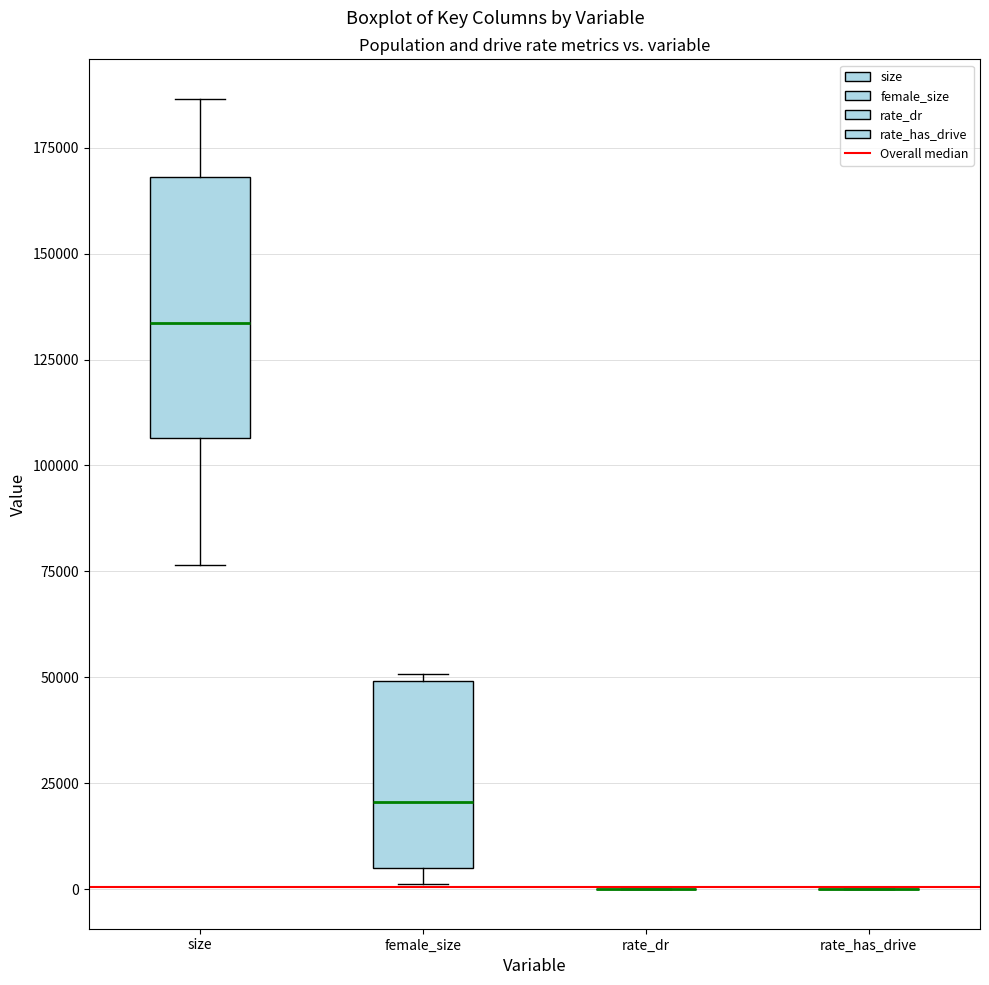

Reading left to right, read every box against the y-axis: the position of its median line, the range the box covers, and the ends of its whiskers. The values are not printed on the chart, so give them approximately, as read against the axis.

size: median 135000, box 105000 to 170000, whiskers 75000 to 185000
female_size: median 20000, box 5000 to 50000, whiskers 0 to 50000 (just above the box's upper edge)
rate_dr: box collapsed to a line at 0, whiskers 0 to 0
rate_has_drive: box collapsed to a line at 0, whiskers 0 to 0